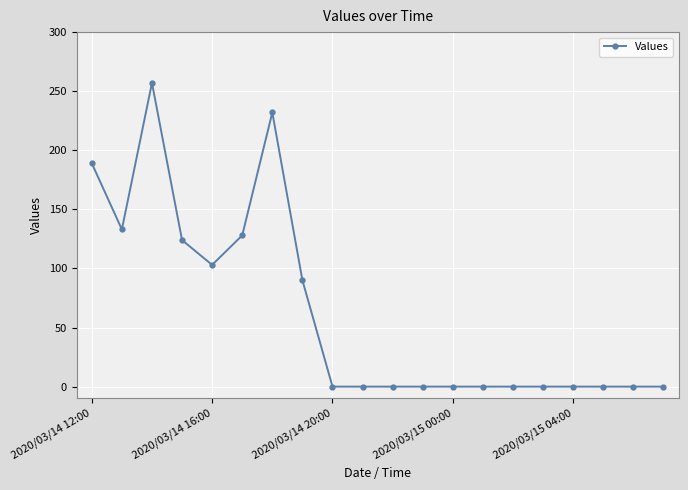

Count the number of values greater than 0.

8